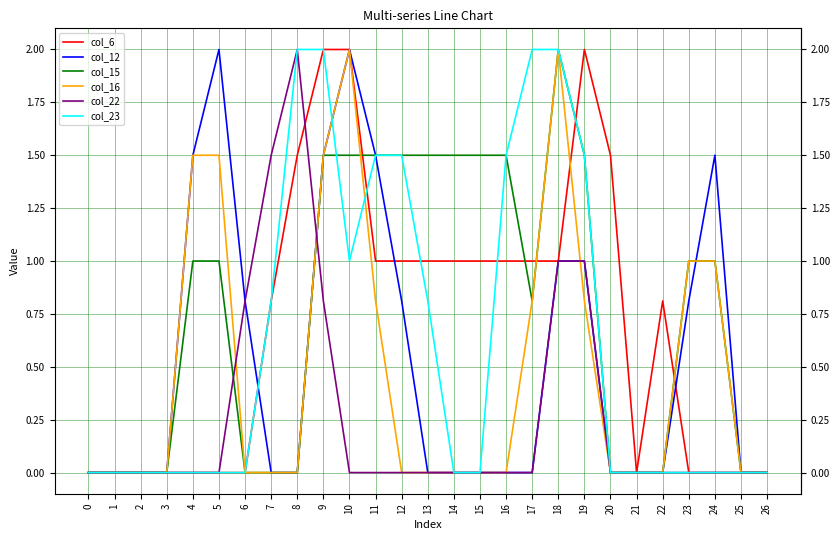

What is the total value across all series at 8?

5.5